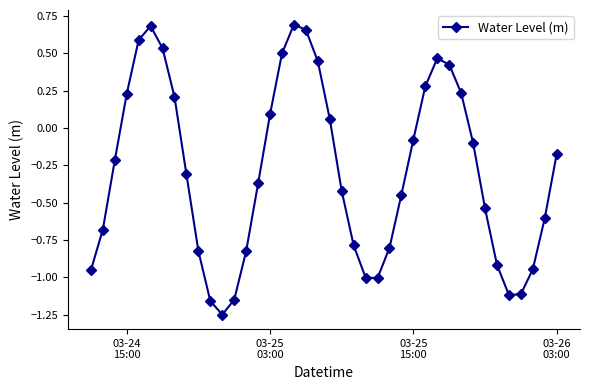

What is the difference between the maximum and minimum values?

1.9